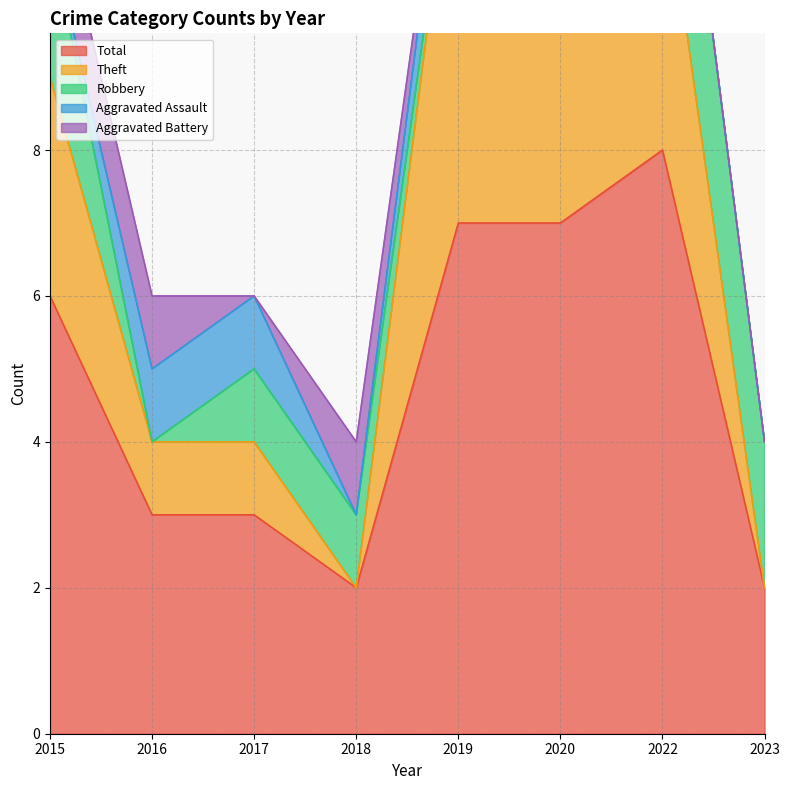

How many positive values does the Robbery series have?

5